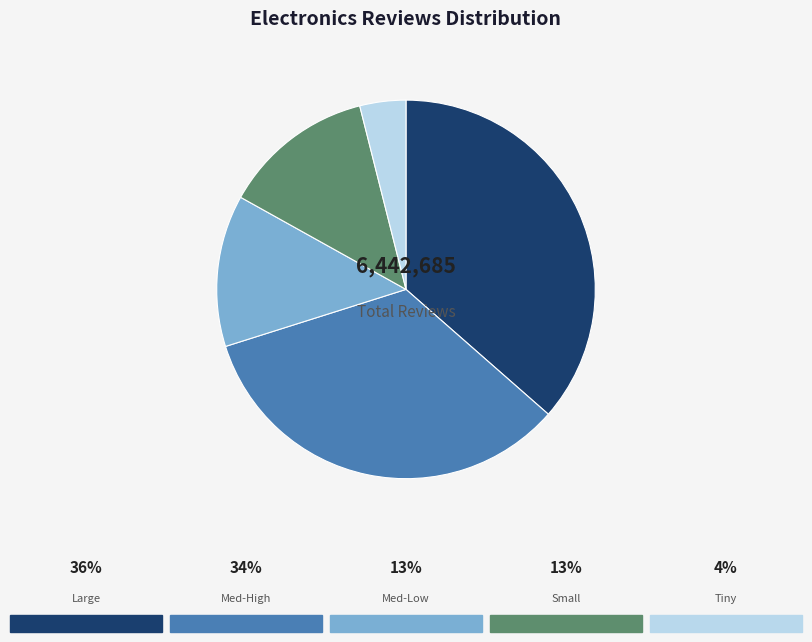

How many slices are in this pie chart?

5